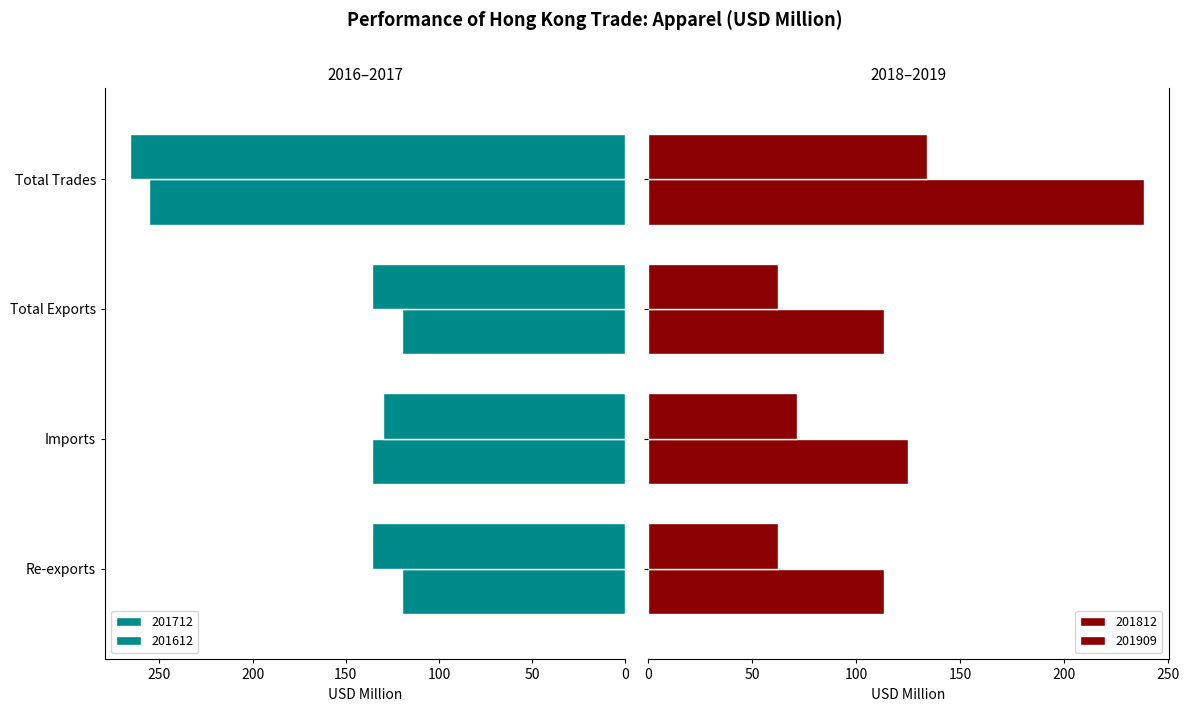

At which label is 201712 closest to 187?

Imports